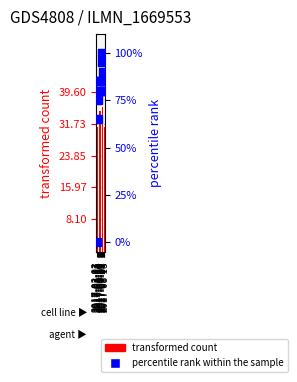

Is the value of transformed count at 2017-03-03 greater than the value of percentile rank within the sample at 2017-04-28?

No